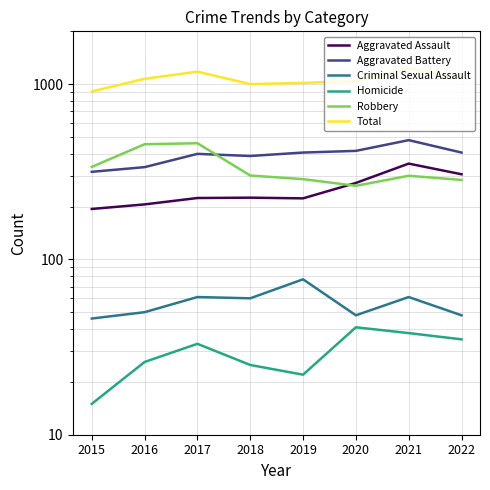

Which category has the lowest value in the Total series?

2015